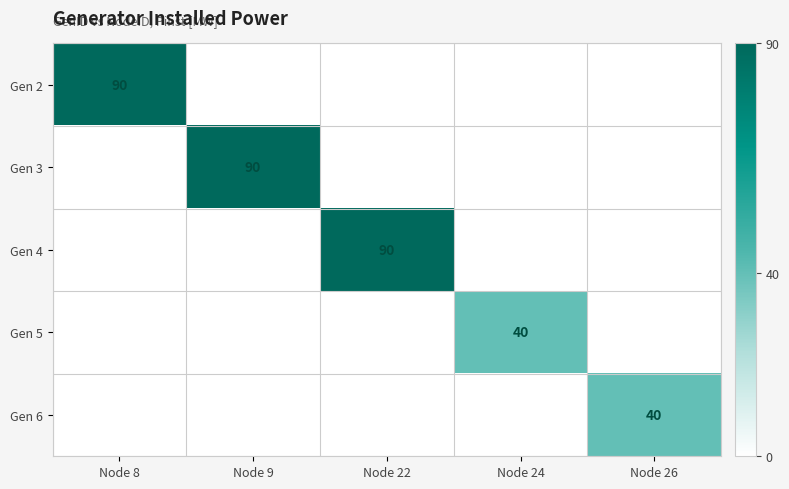

True or false: Gen 2 has a value of 25 at Node 8.

False